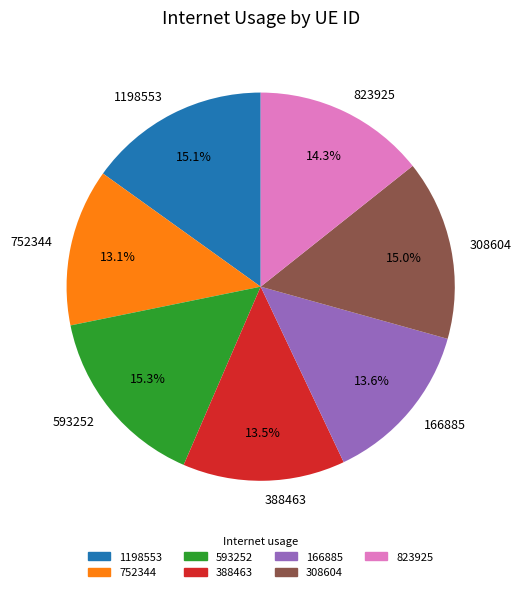

Does 1198553 represent more than half of the total?

No